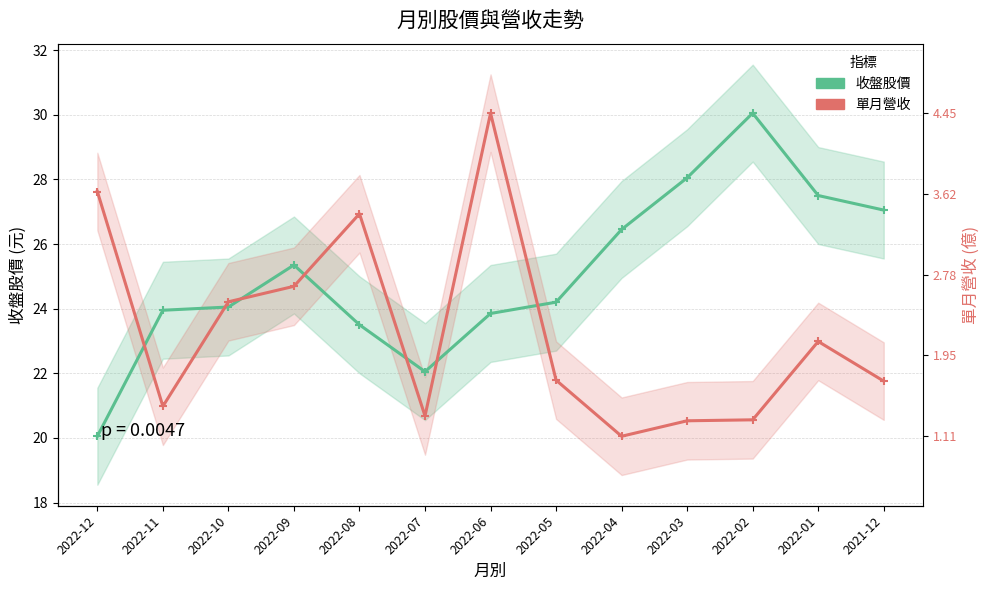

What is the greatest value displayed?

30.1